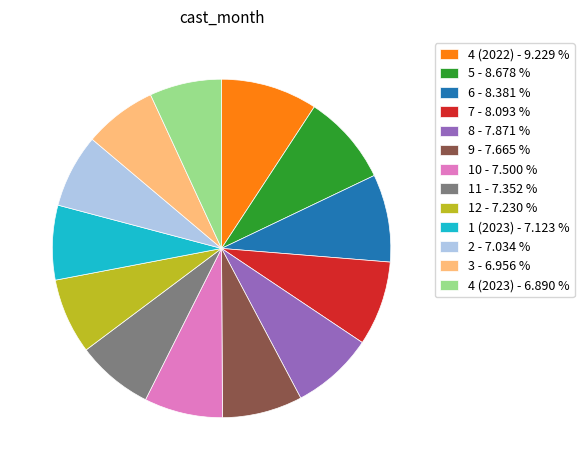

Between 4 (2023) - 6.890 % and 9 - 7.665 %, which is larger?

9 - 7.665 %